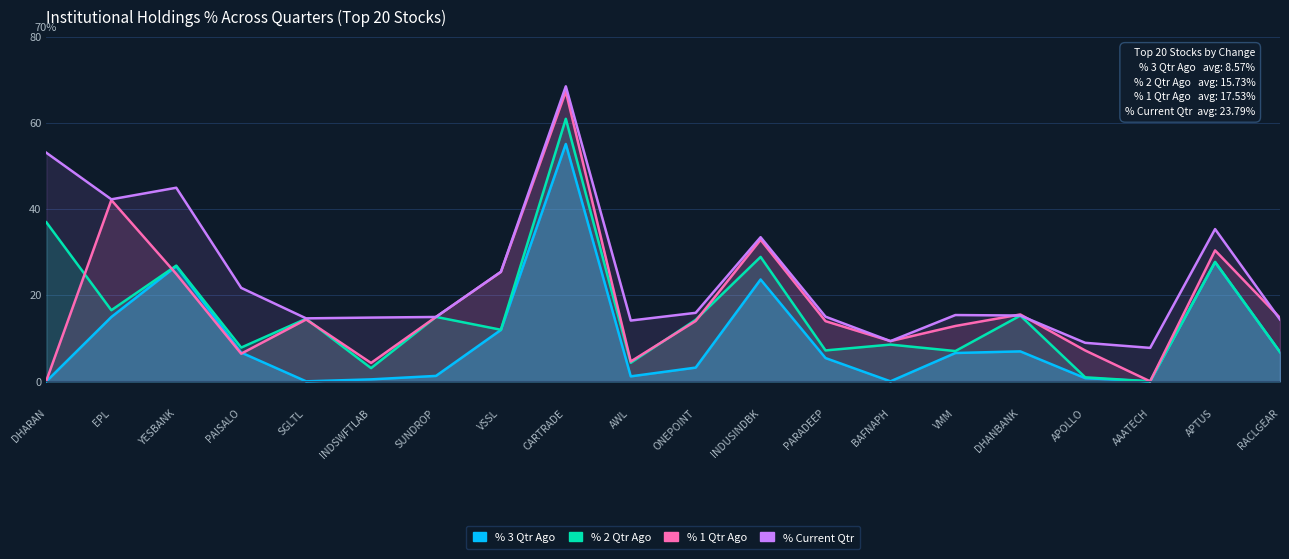

In % 3 Qtr Ago, how many points are higher than both neighbors (excluding endpoints)?

5